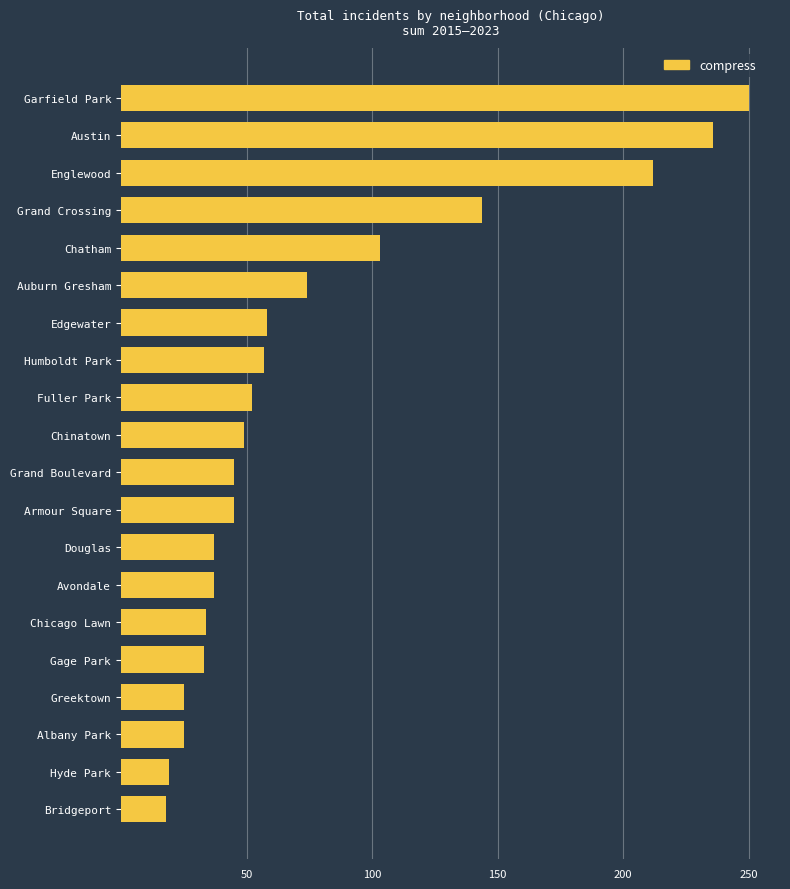

What is the label of the 6th bar from the bottom?

Chicago Lawn